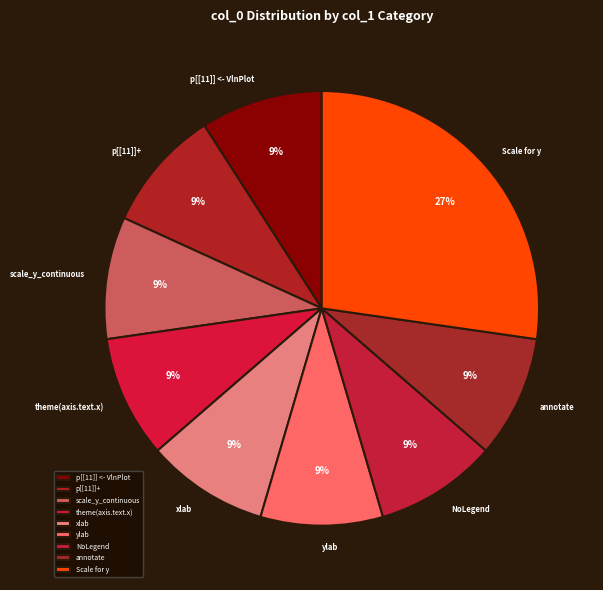

Which slice is the largest?

Scale for y